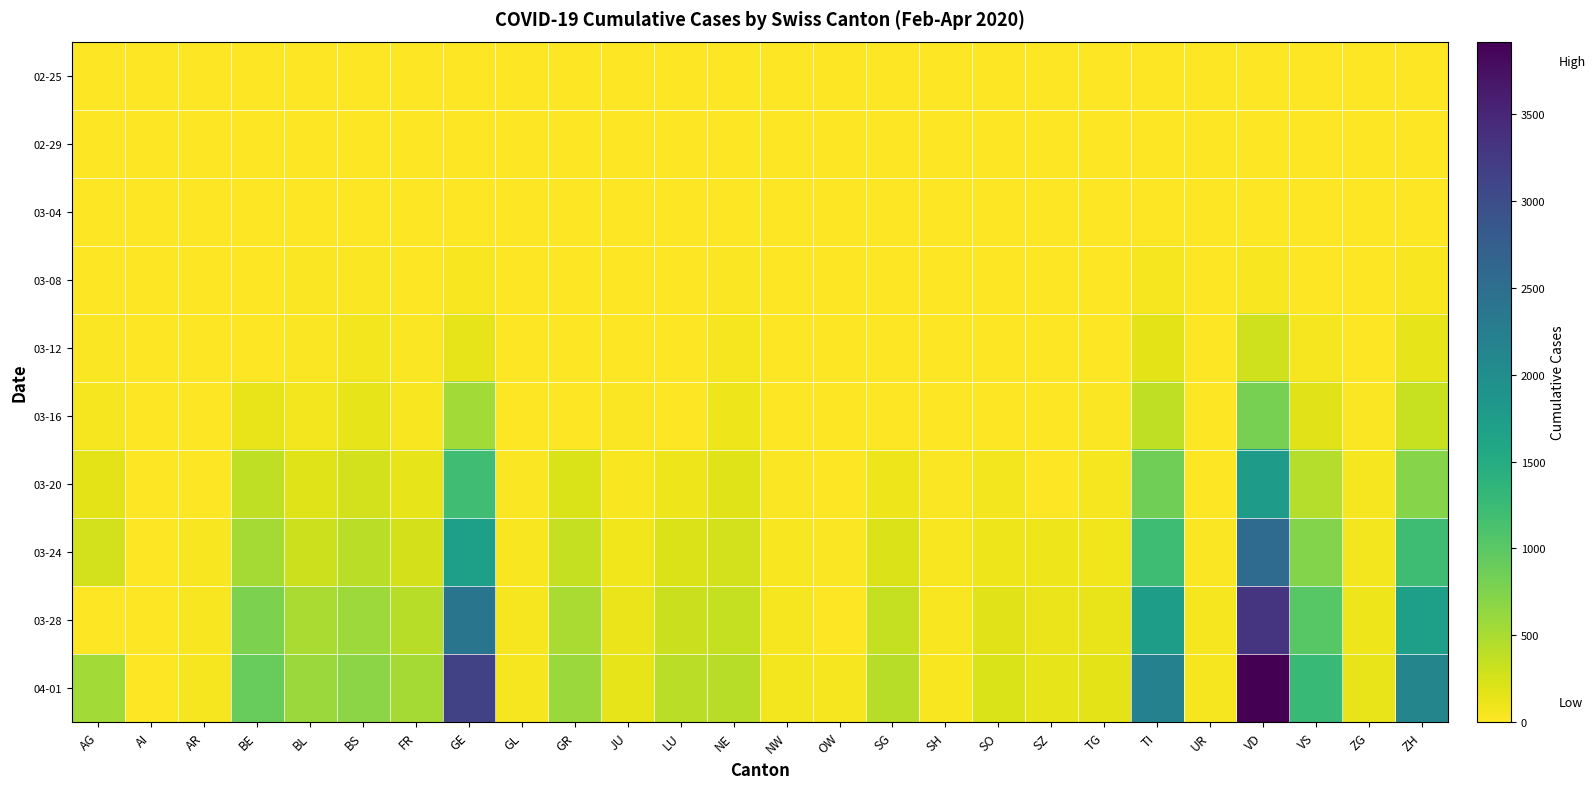

Between TG and OW, which is larger?

TG